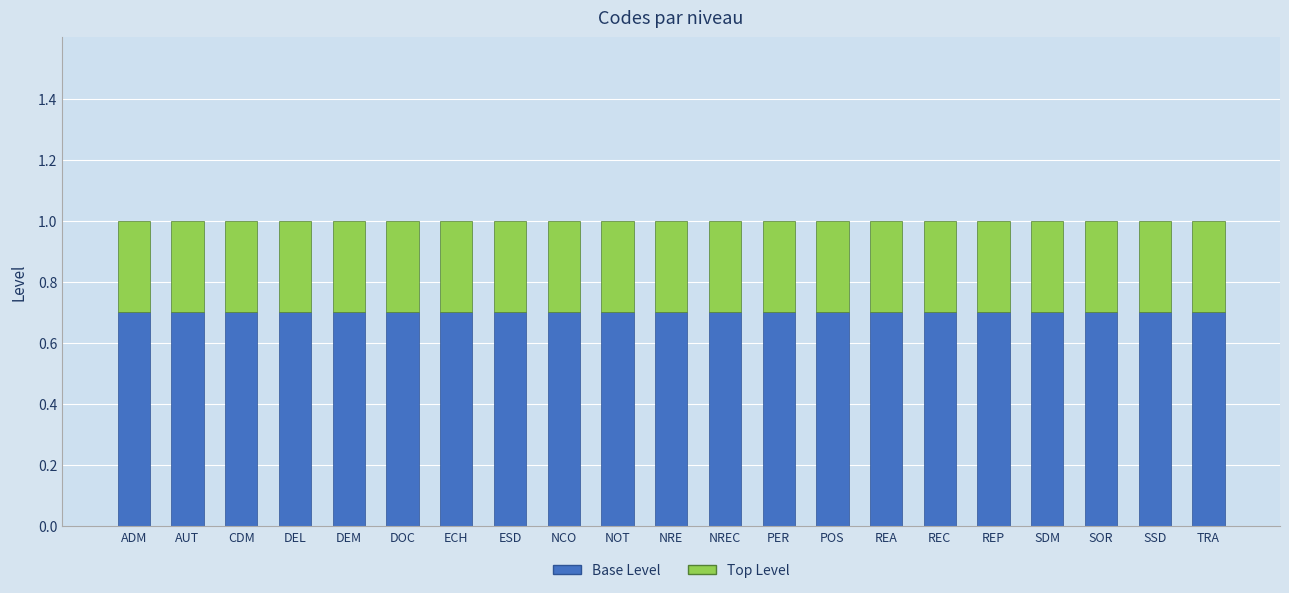

What is the sum of all Base Level values?

14.7